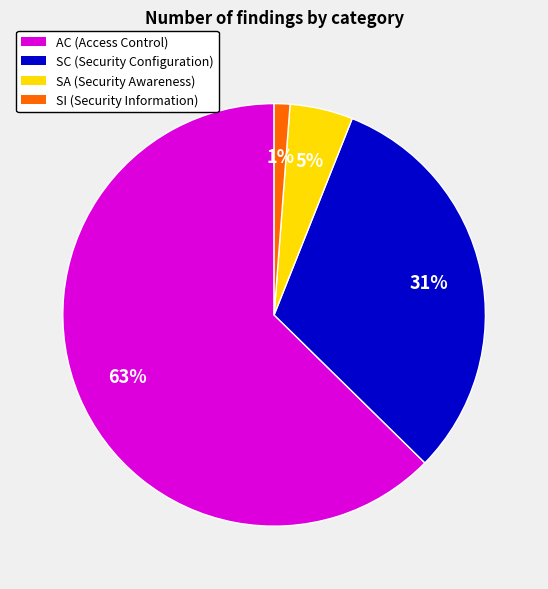

How many segments does this pie chart have?

4